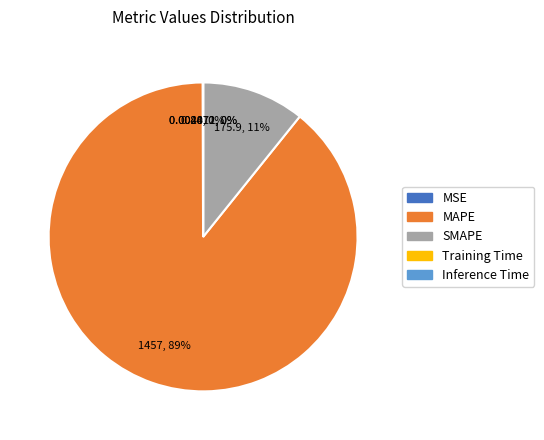

Is SMAPE the majority of the pie?

No